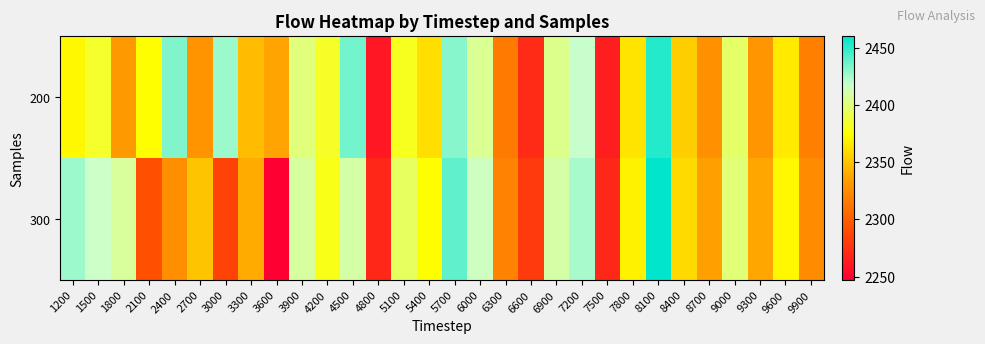

Reading left to right, transcribe all the data shown in this chart.

200: 1200=2371.9	1500=2383.5	1800=2332.0	2100=2375.0	2400=2432.9	2700=2329.4	3000=2426.9	3300=2347.0	3600=2337.0	3900=2400.4	4200=2383.3	4500=2435.3	4800=2260.5	5100=2381.7	5400=2361.8	5700=2431.2	6000=2405.4	6300=2315.5	6600=2271.4	6900=2404.1	7200=2417.8	7500=2263.9	7800=2363.5	8100=2452.1	8400=2354.4	8700=2327.7	9000=2396.6	9300=2330.3	9600=2366.6	9900=2317.9
300: 1200=2426.8	1500=2416.3	1800=2407.3	2100=2291.6	2400=2326.3	2700=2350.3	3000=2284.4	3300=2340.0	3600=2247.0	3900=2408.4	4200=2380.0	4500=2410.0	4800=2270.0	5100=2395.0	5400=2375.0	5700=2440.0	6000=2415.0	6300=2320.0	6600=2280.0	6900=2410.0	7200=2425.0	7500=2270.0	7800=2370.0	8100=2460.0	8400=2360.0	8700=2335.0	9000=2400.0	9300=2338.0	9600=2372.0	9900=2325.0